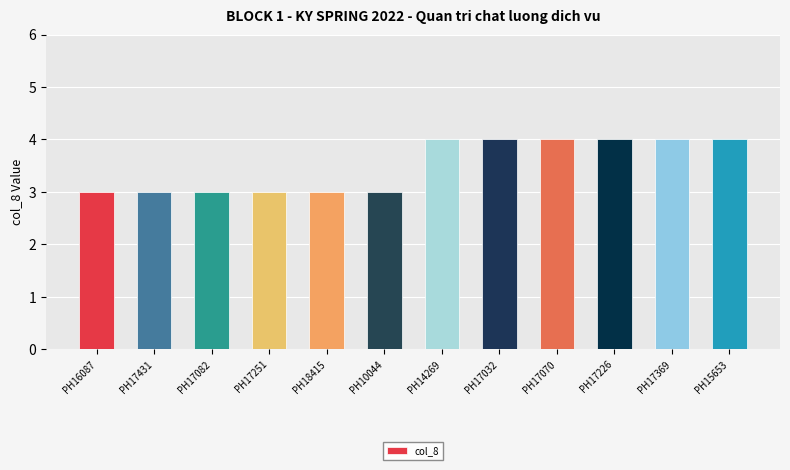

Reading left to right, what are all the values shown in this chart?

PH16087=3	PH17431=3	PH17082=3	PH17251=3	PH18415=3	PH10044=3	PH14269=4	PH17032=4	PH17070=4	PH17226=4	PH17369=4	PH15653=4